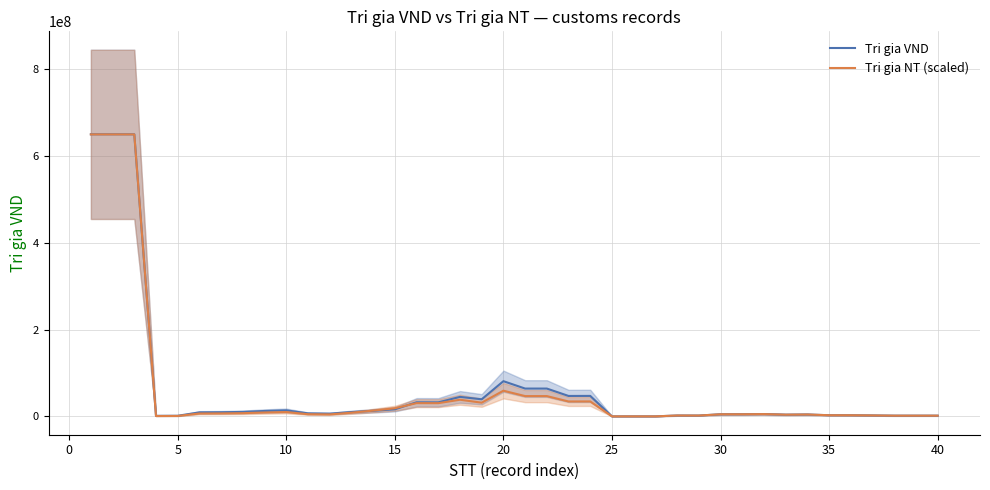

Which series ends up on top after the final intersection of Tri gia VND and Tri gia NT (scaled)?

Tri gia NT (scaled)